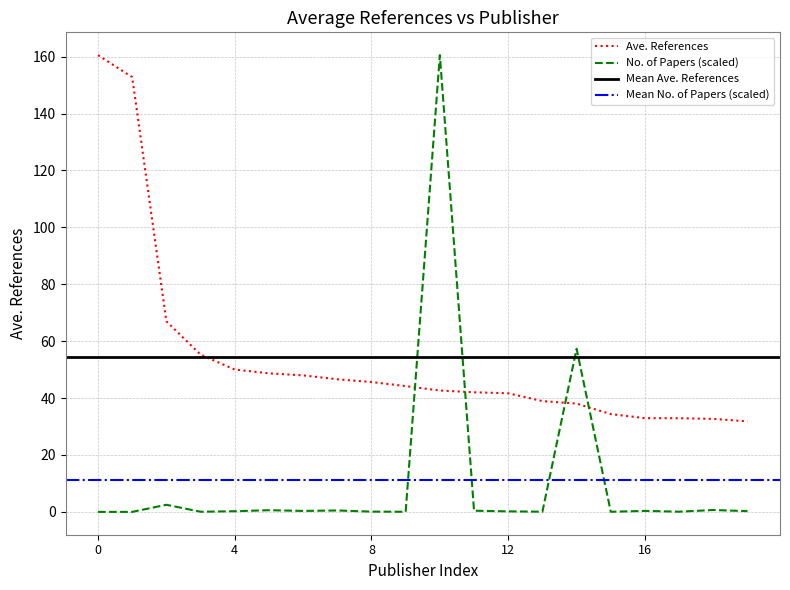

True or false: Ave. References and No. of Papers (scaled) cross at least once.

True